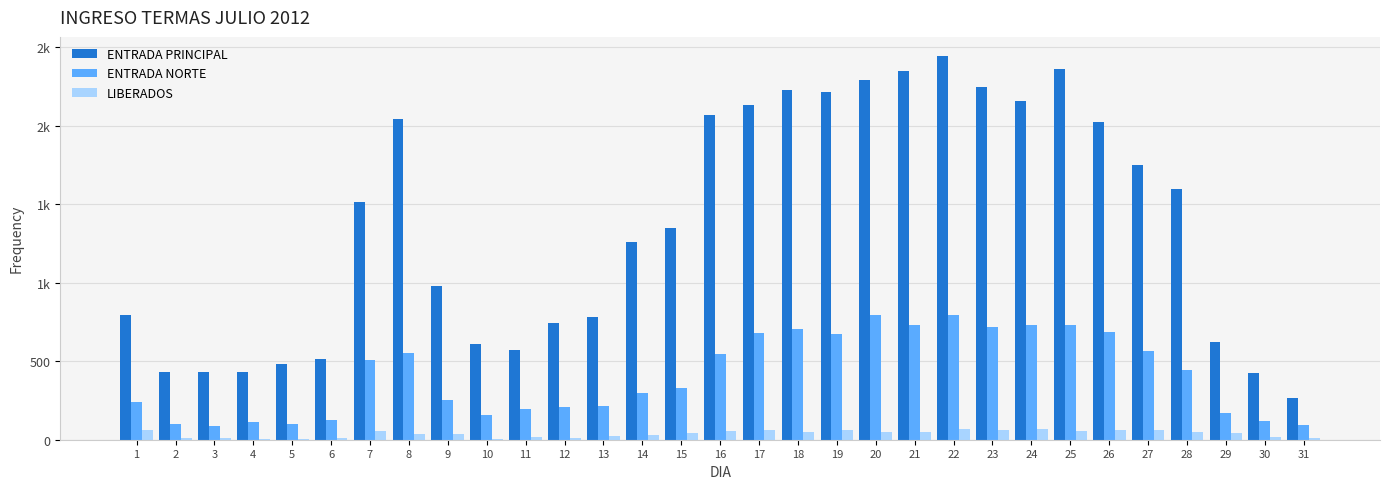

What is the sum of all LIBERADOS values?

1198